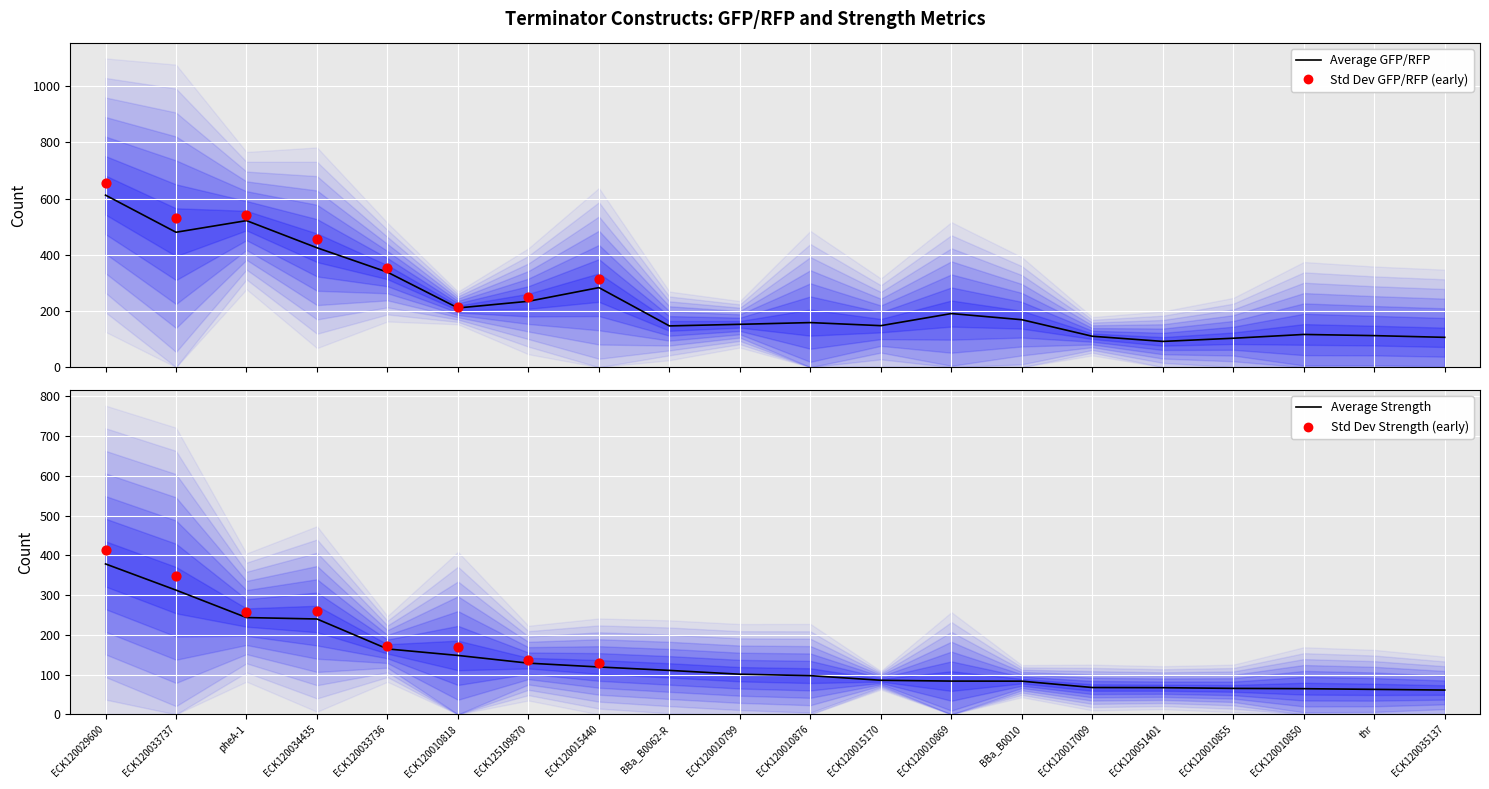

Which series has the largest total across all categories?

Average GFP/RFP